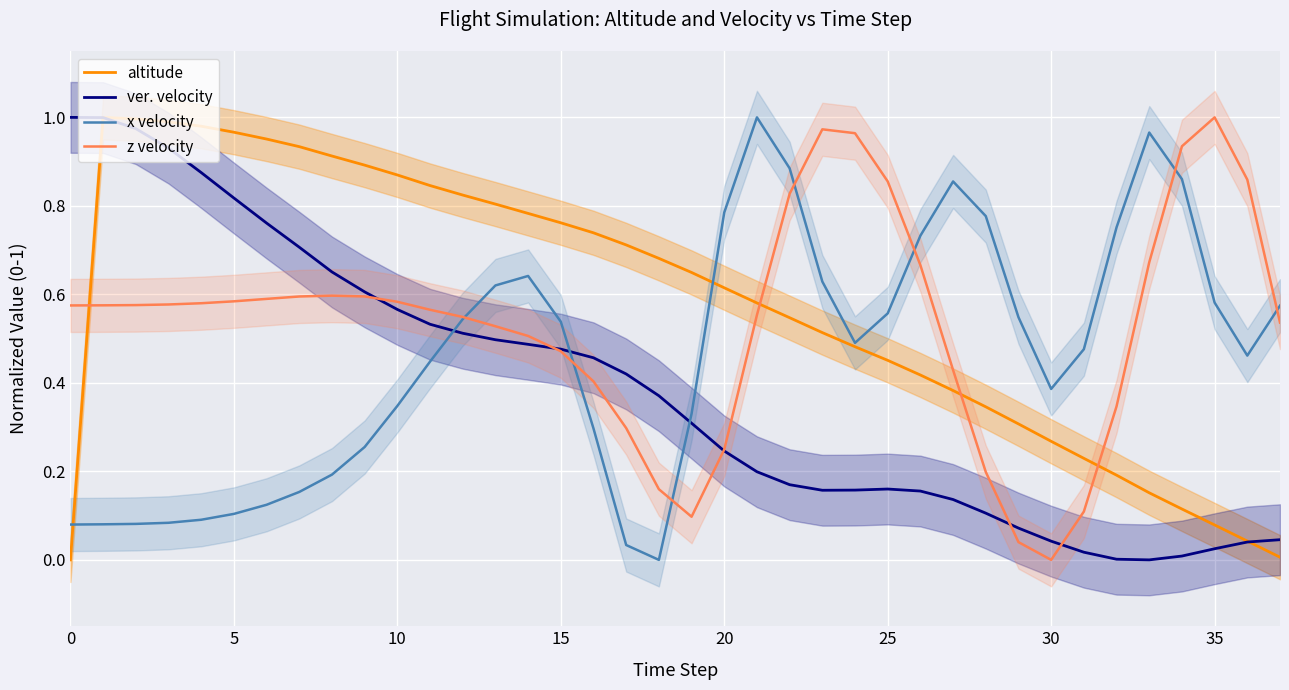

The value of ver. velocity at 30 is 0.1. True or false?

False